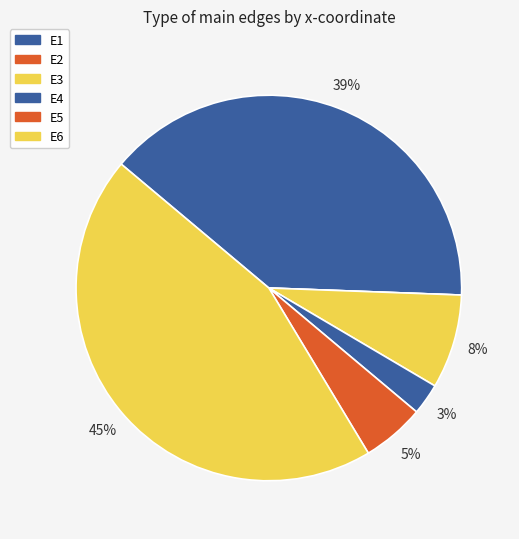

The E2 slice represents 8% of the pie. True or false?

False